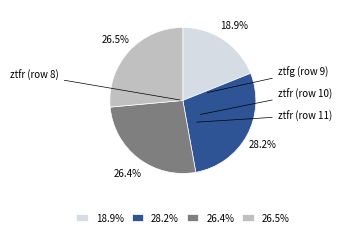

How many slices are in this pie chart?

4